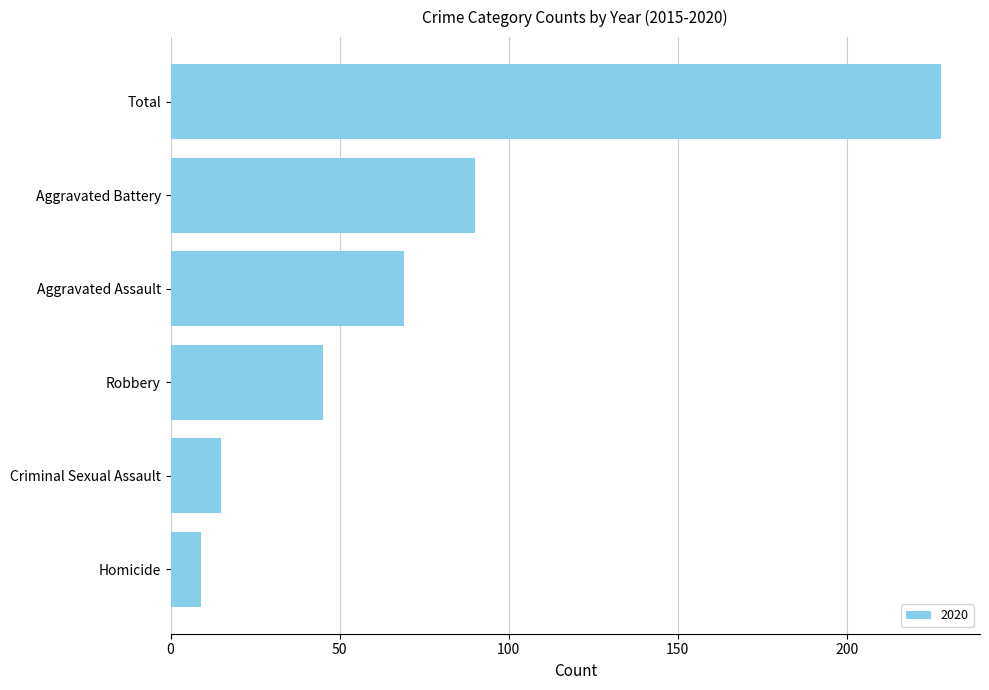

What is the approximate value at Total, to the nearest 5?

230